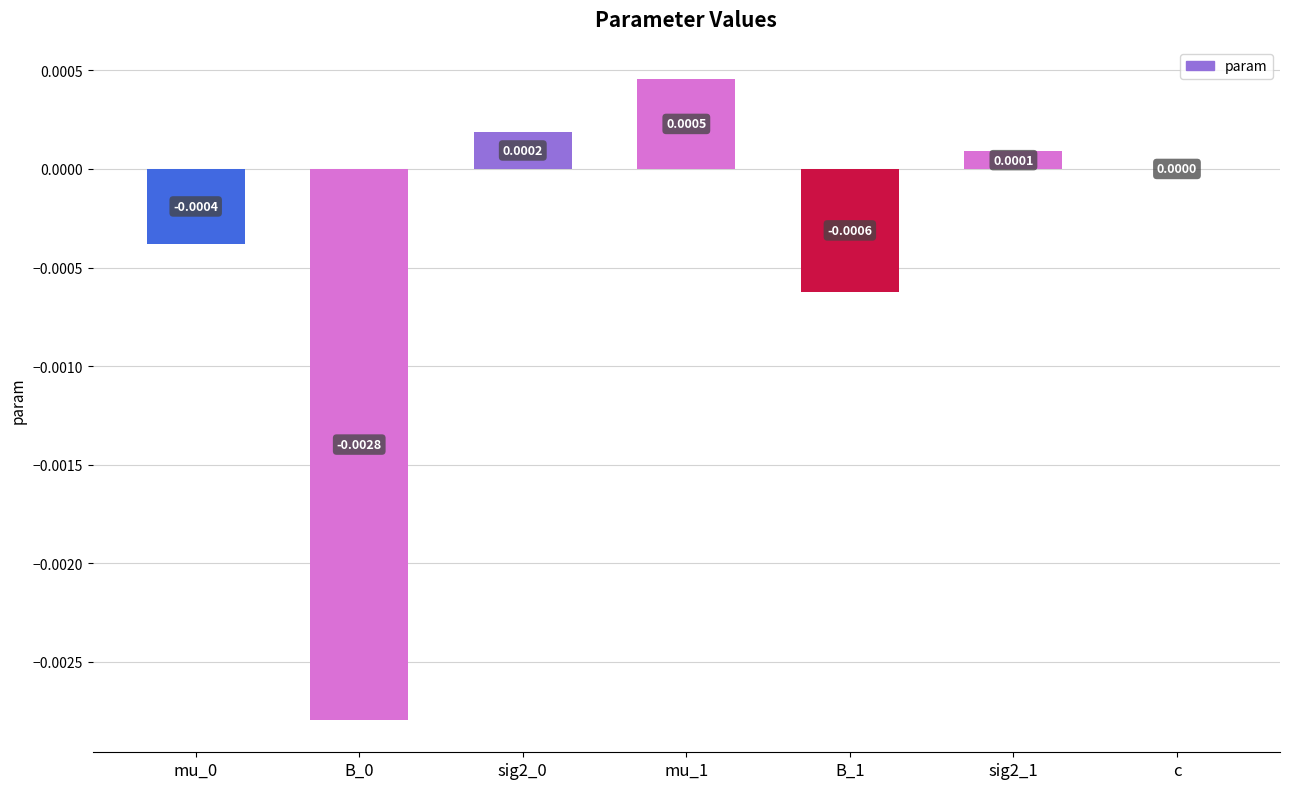

Between c and sig2_1, which is larger?

sig2_1